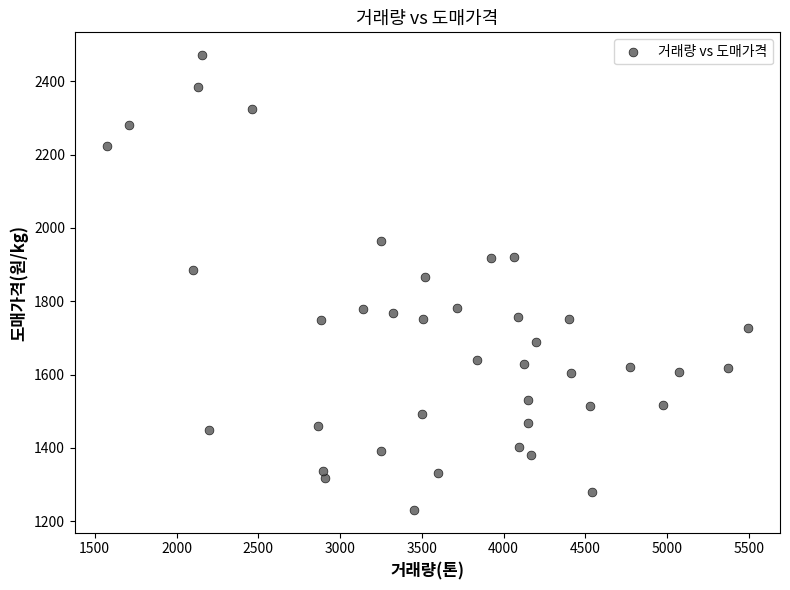

What is the range of X values (max minus min)?

3921.0